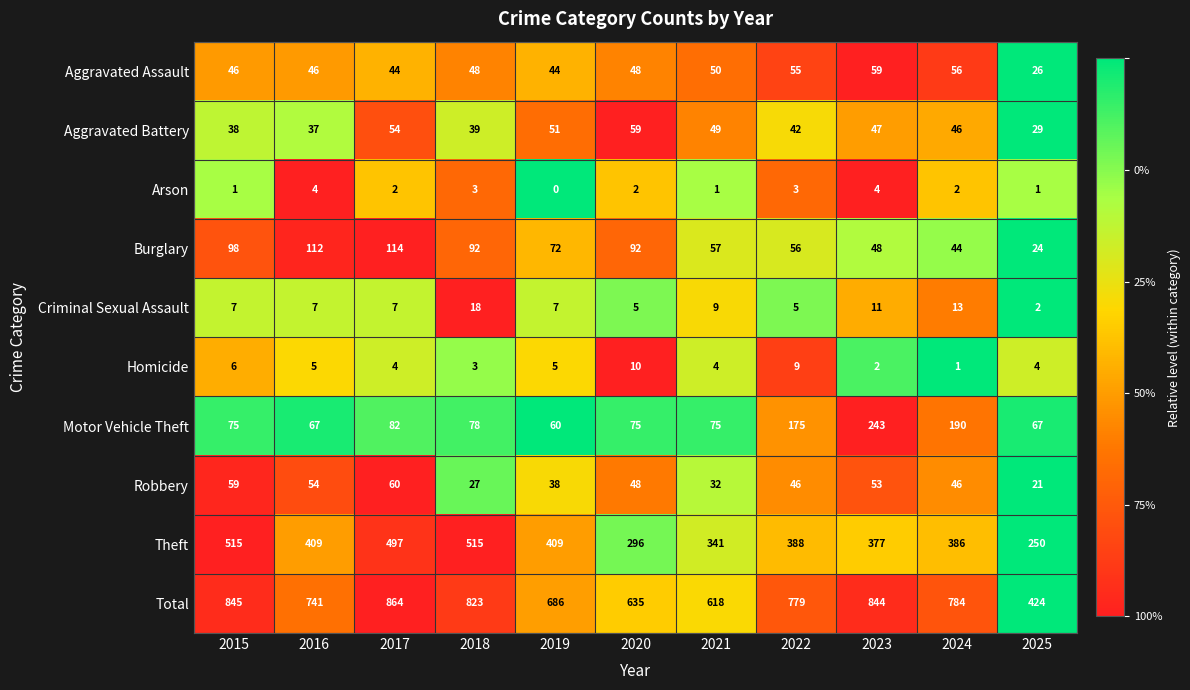

At which label does Total reach its minimum?

2025